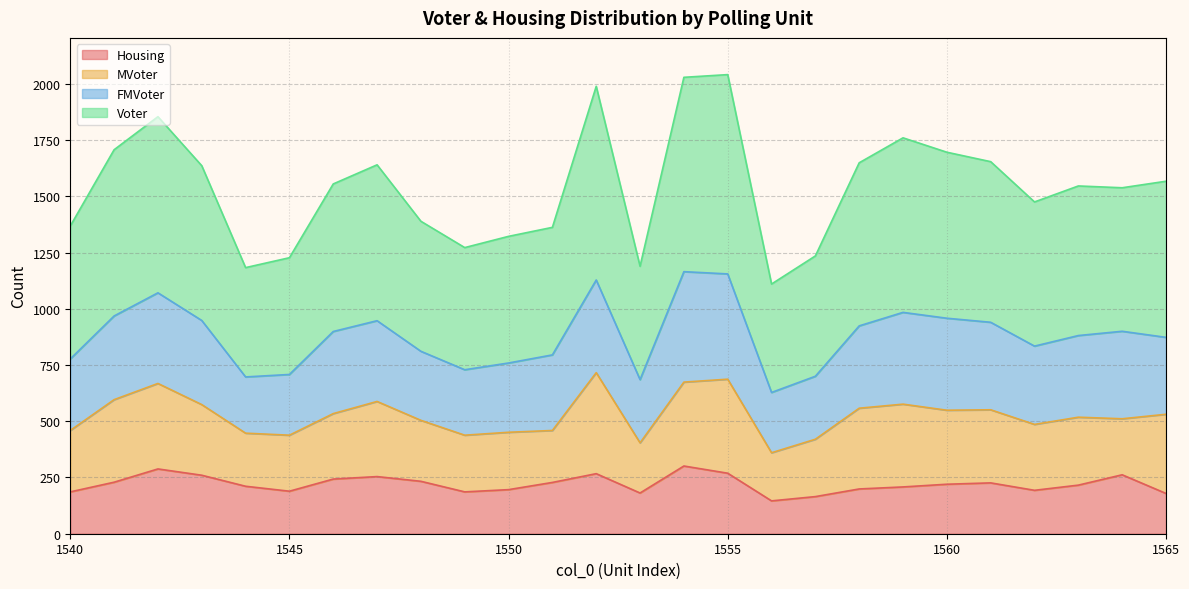

At how many categories does at least one series exceed 2019?

2